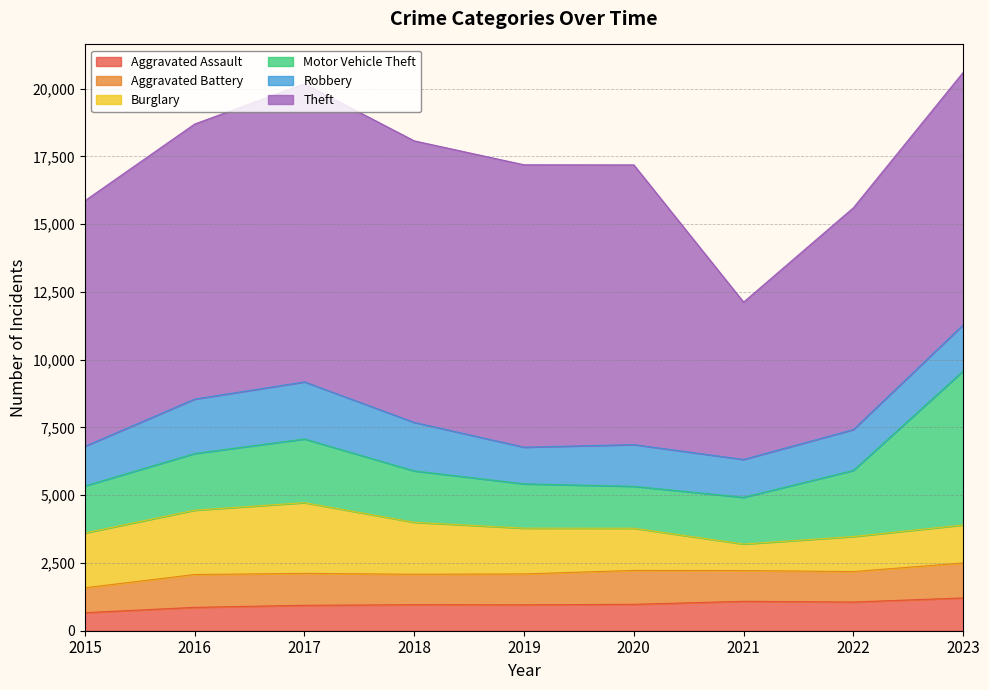

At which label does Aggravated Assault reach its minimum?

2015